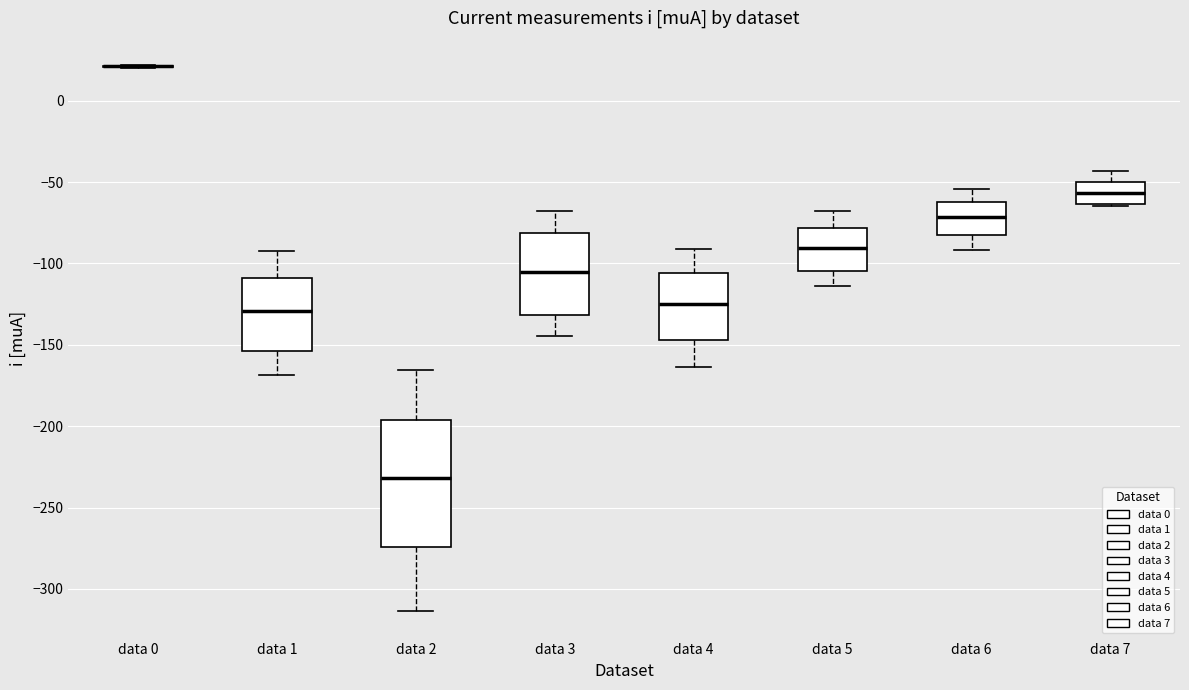

Reading left to right, transcribe this box plot: for each box, give where its median line is, the range the box spans, and where its two whiskers end, as read against the y-axis. The values are not printed on the chart, so give them approximately, as read against the axis.

data 0: box collapsed to a line at 20, whiskers 20 to 20
data 1: median -130, box -155 to -110, whiskers -170 to -90
data 2: median -230, box -275 to -195, whiskers -315 to -165
data 3: median -105, box -130 to -80, whiskers -145 to -70
data 4: median -125, box -145 to -105, whiskers -165 to -90
data 5: median -90, box -105 to -80, whiskers -115 to -70
data 6: median -70, box -80 to -60, whiskers -90 to -55
data 7: median -55, box -65 to -50, whiskers -65 to -45